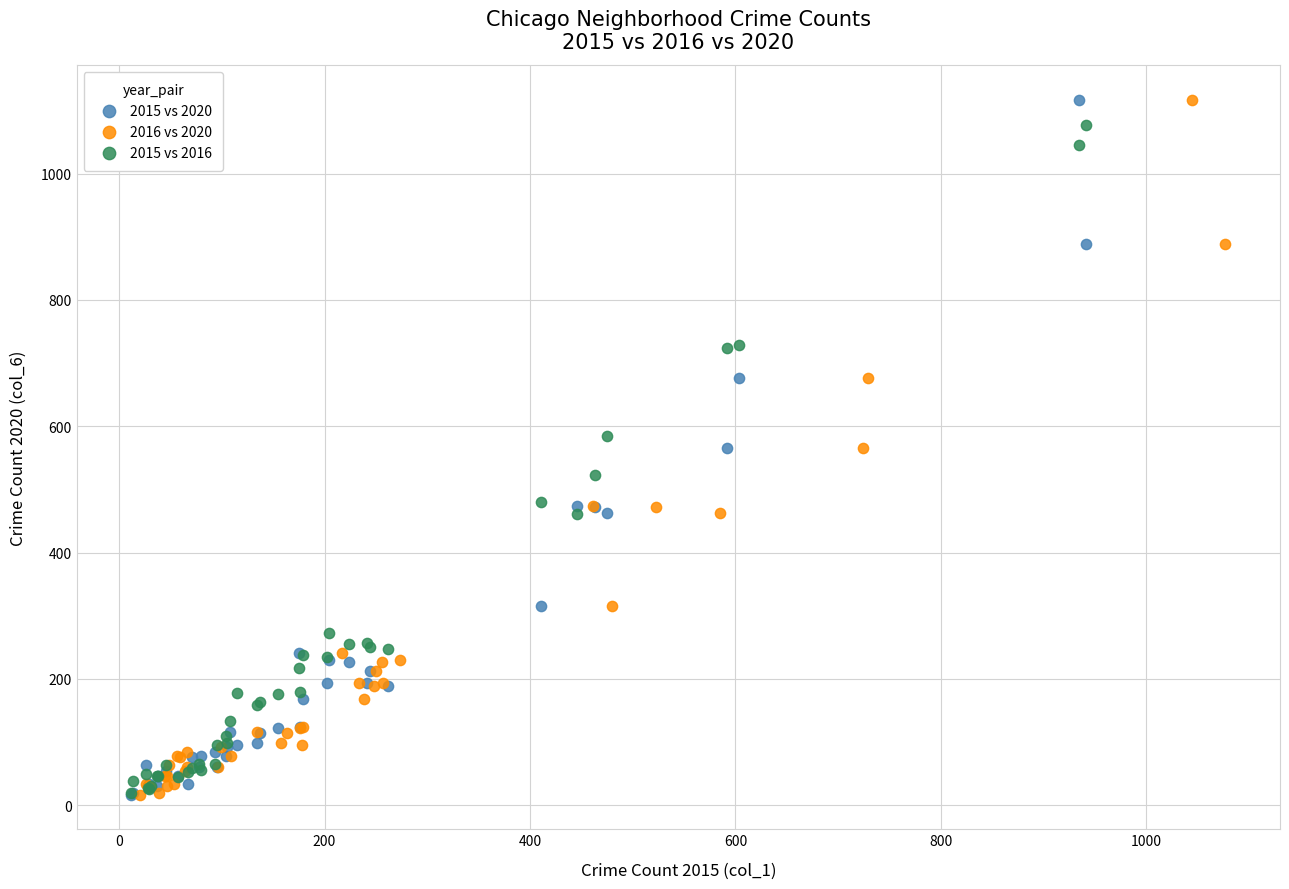

What are all the series names shown in the legend?

2015 vs 2020, 2016 vs 2020, 2015 vs 2016